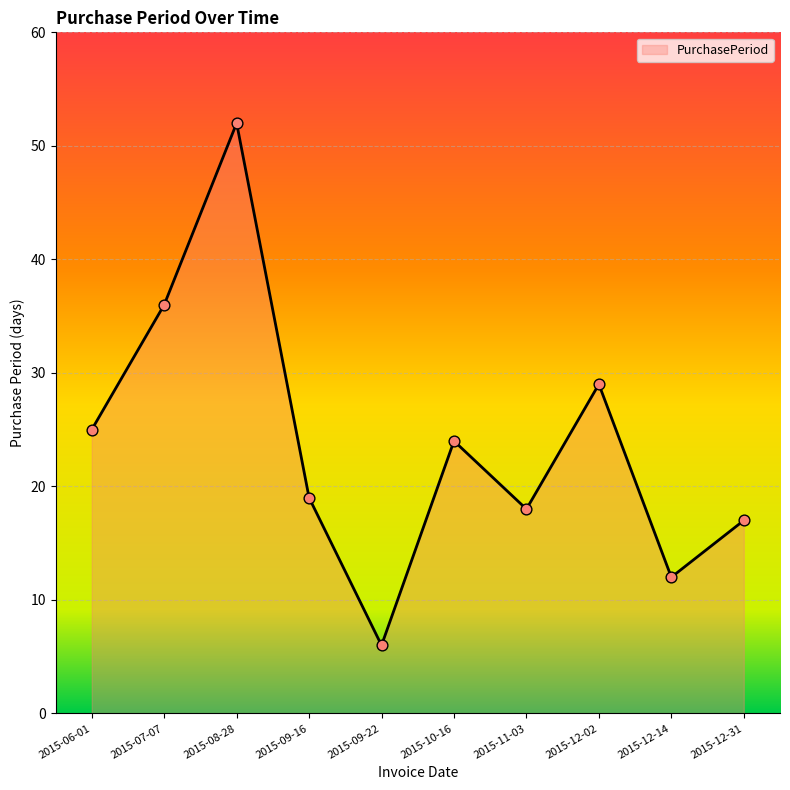

What is the ratio of the value at 2015-09-16 to the value at 2015-06-01?

0.8